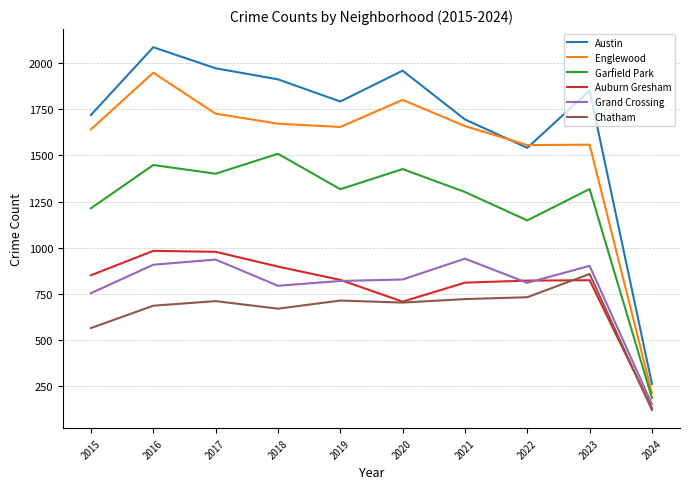

Where is Austin nearest to the value 1174?

2022